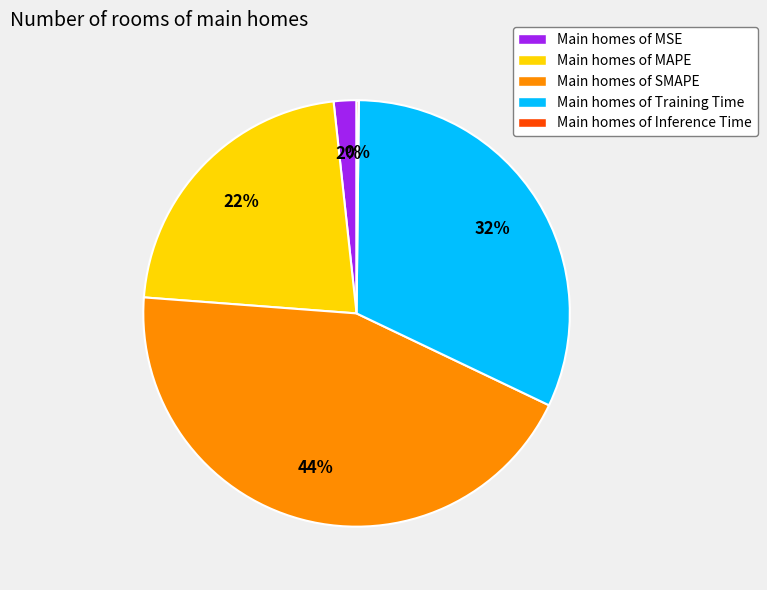

Does Main homes of SMAPE represent more than half of the total?

No